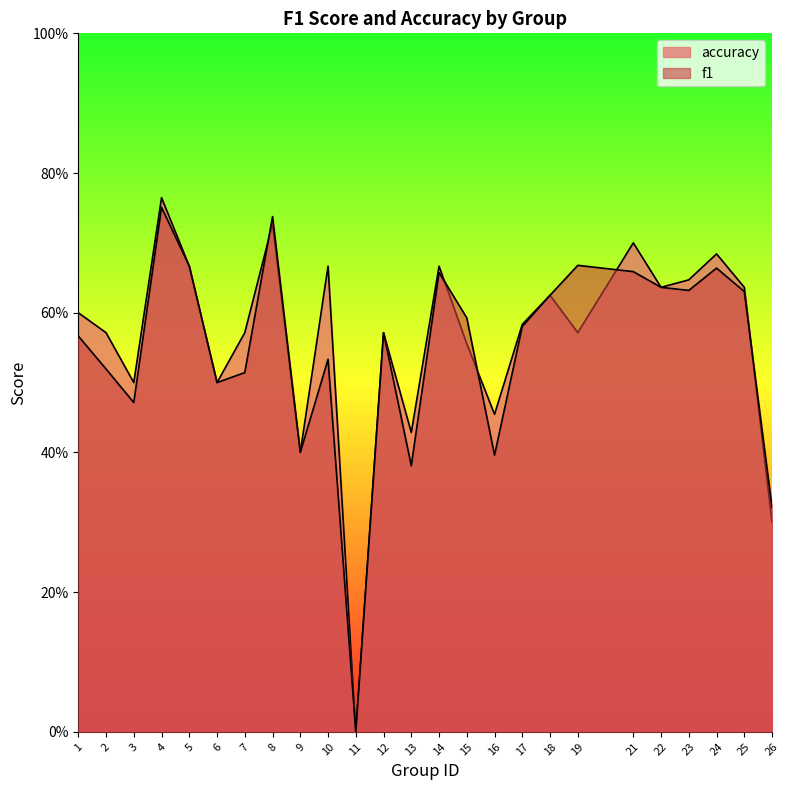

At which category does accuracy reach its first local valley?

3